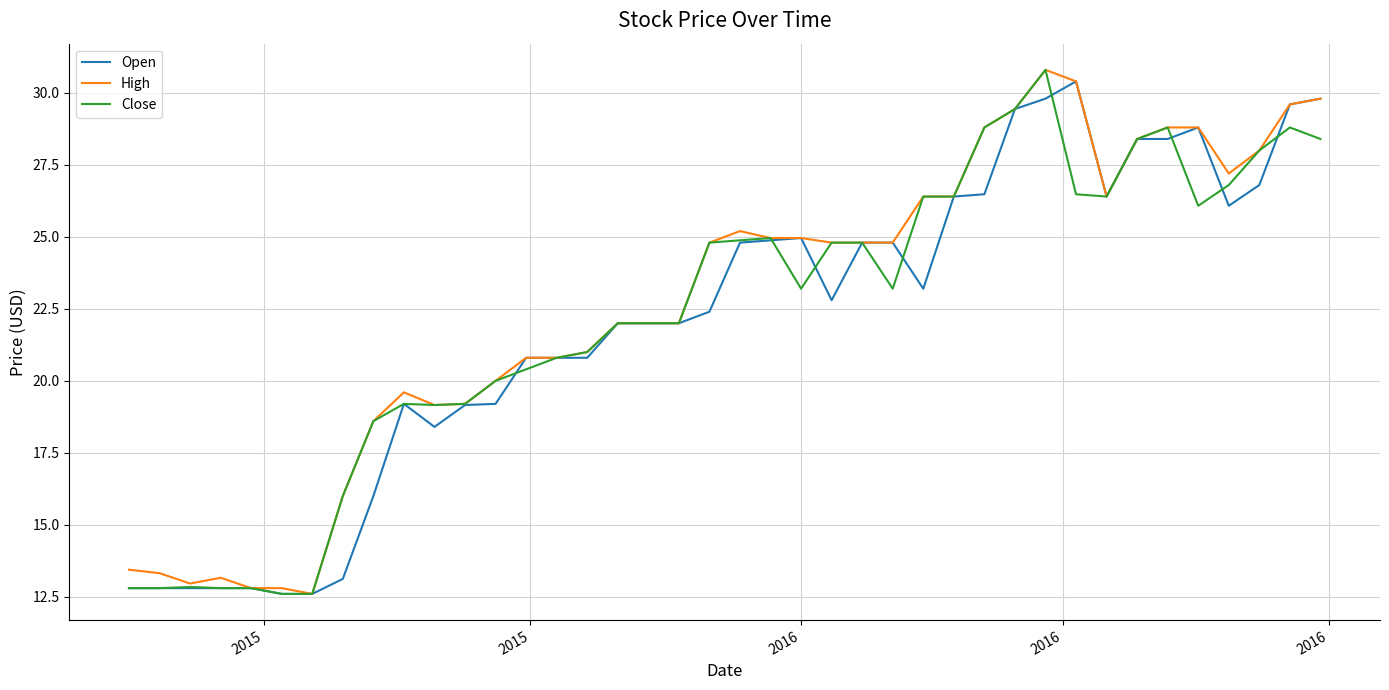

What is the maximum value for Open?

30.4